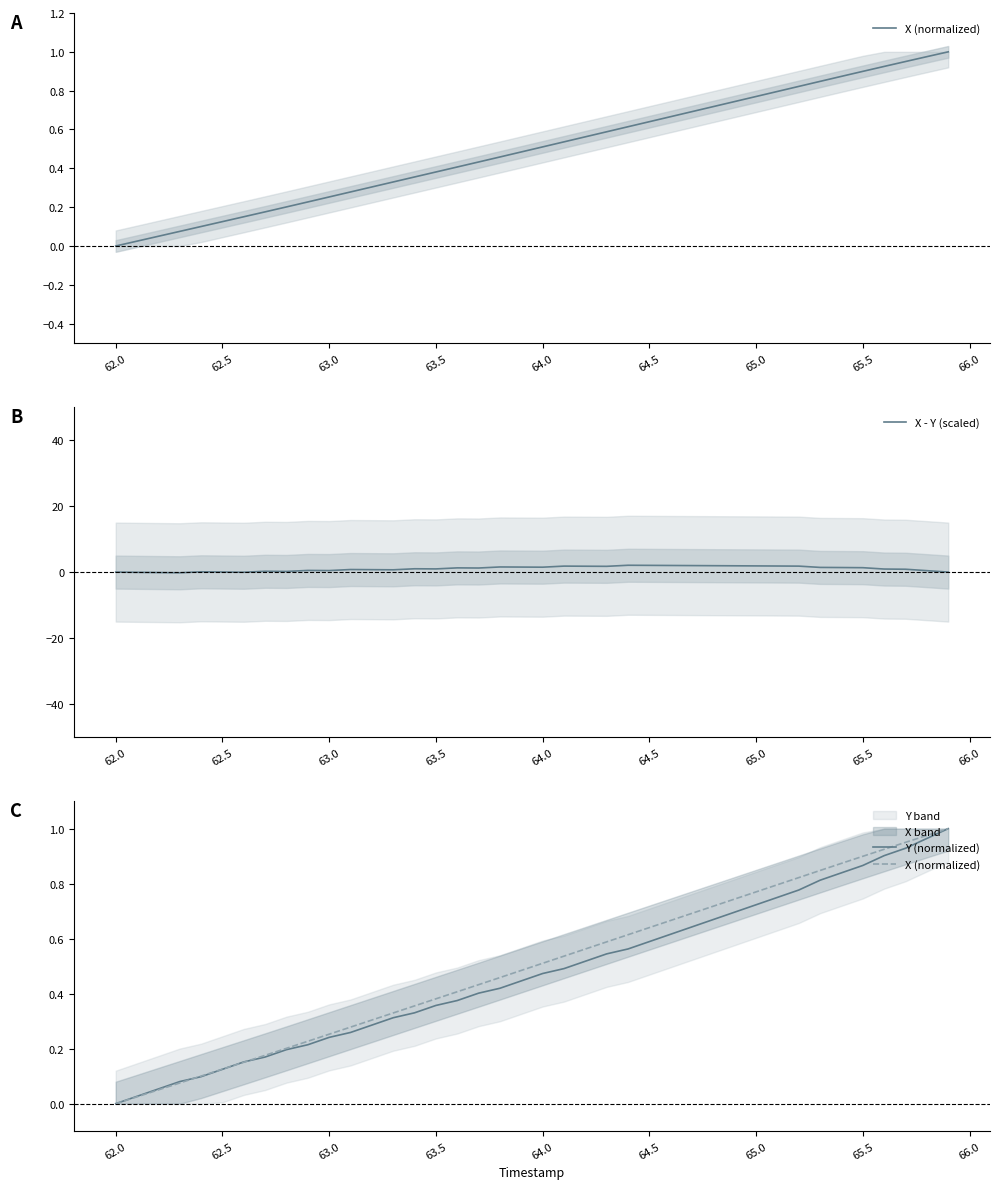

What is the maximum value for X - Y (scaled)?

2.1